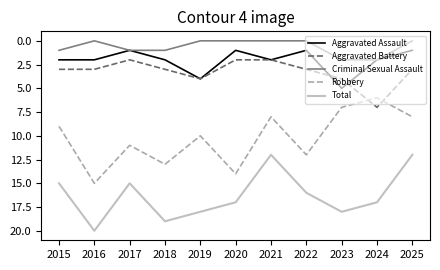

Is the value of Robbery at 2015 greater than the value of Criminal Sexual Assault at 2018?

Yes